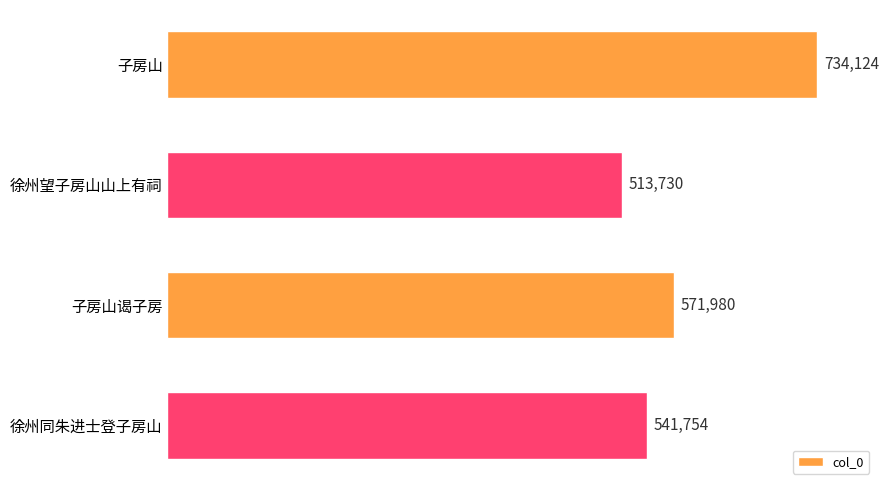

Reading top to bottom, transcribe all the data shown in this chart.

子房山=734124	徐州望子房山山上有祠=513730	子房山谒子房=571980	徐州同朱进士登子房山=541754